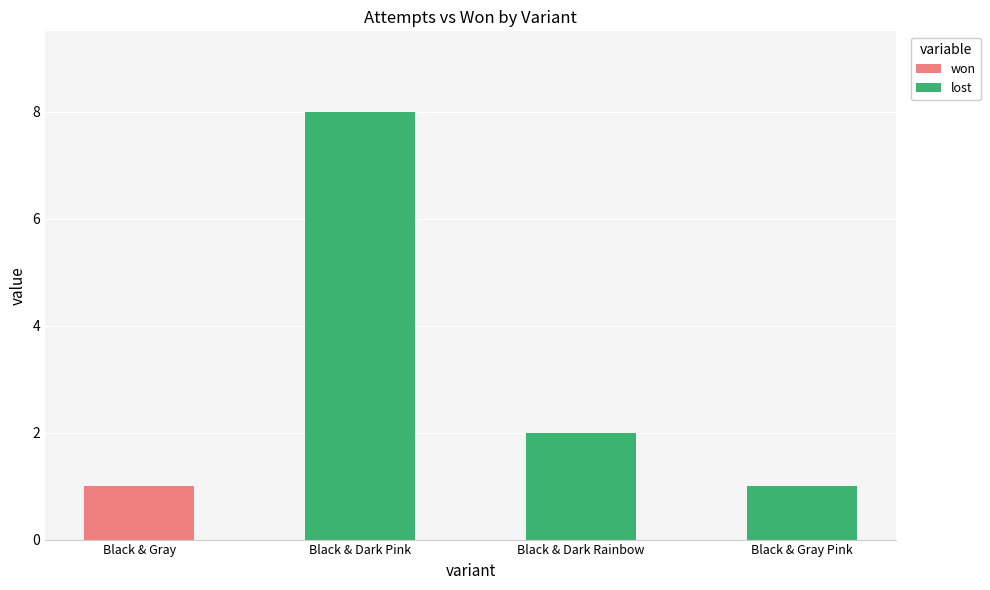

At which category is the sum across all series the highest?

Black & Dark Pink